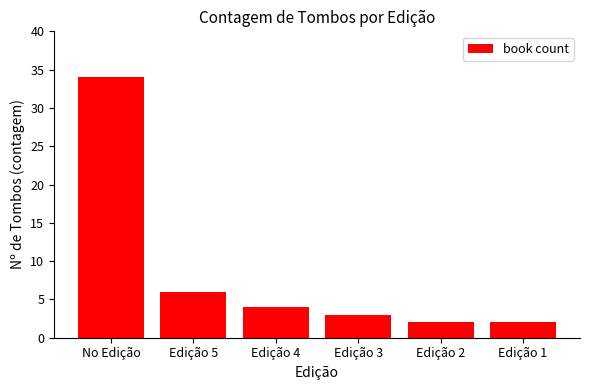

What position from the left is No Edição?

1